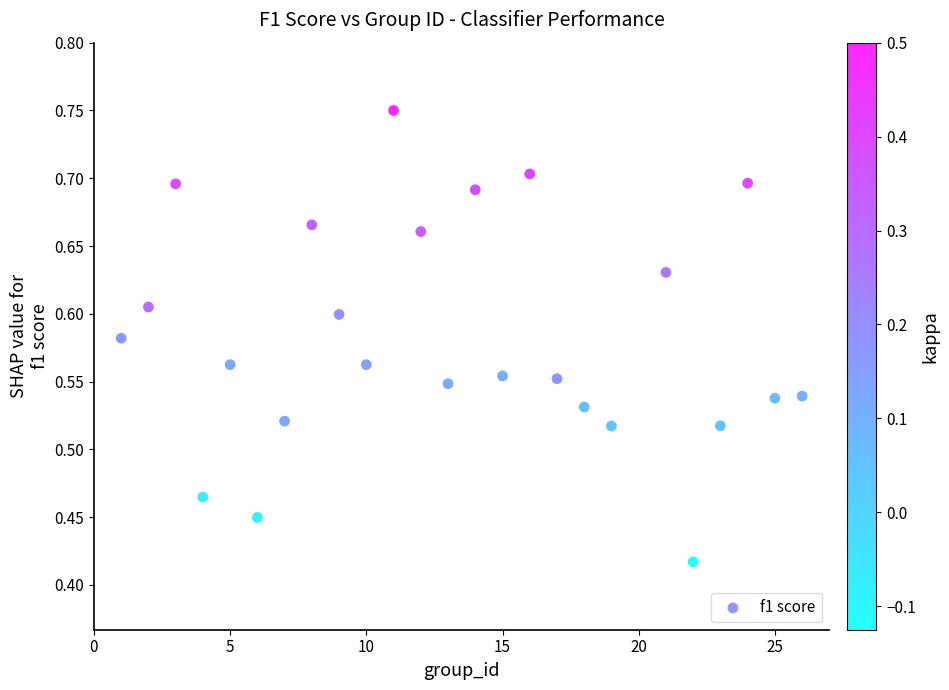

What is the range of X values (max minus min)?

25.0